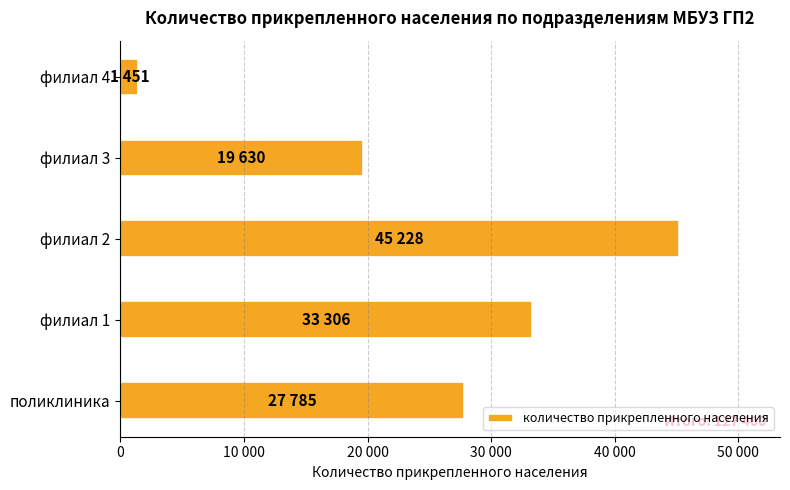

Are the bars horizontal?

Yes